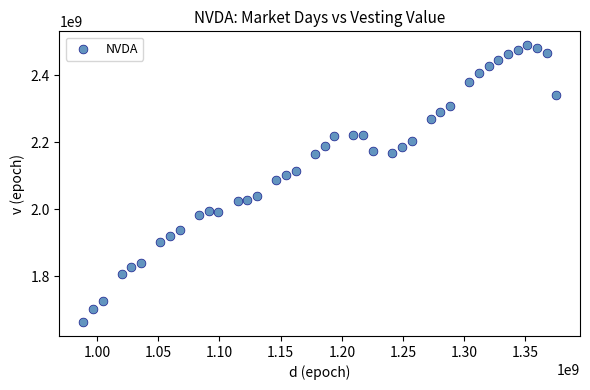

What is the range of X values (max minus min)?

386640000